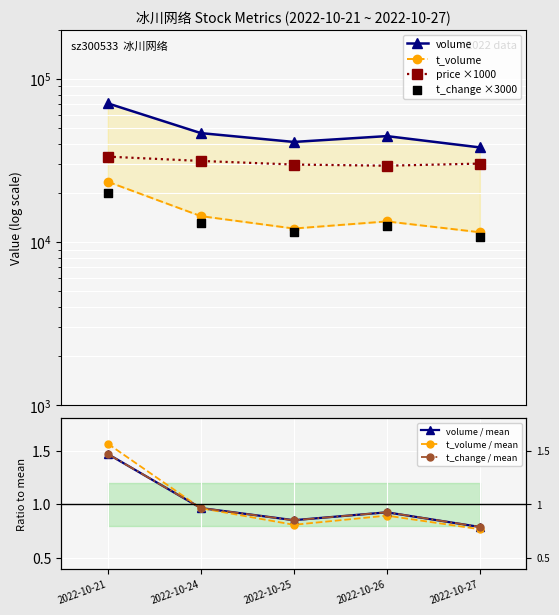

What is the total value across all series at 2022-10-27?

79745.8